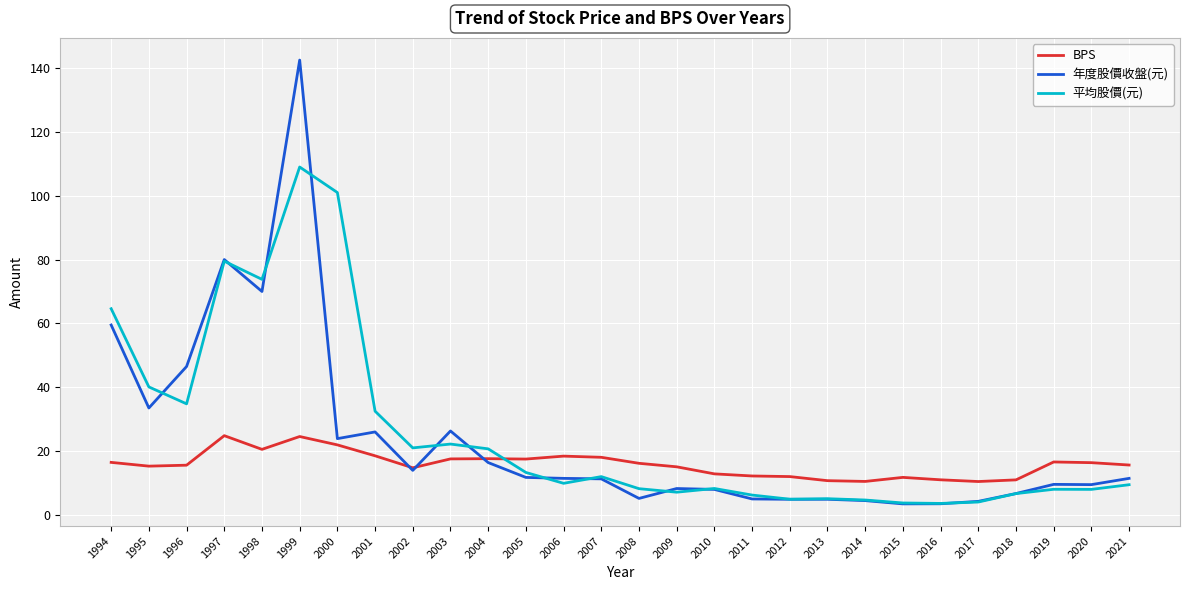

Which series changed the most between 1995 and 1996?

年度股價收盤(元)